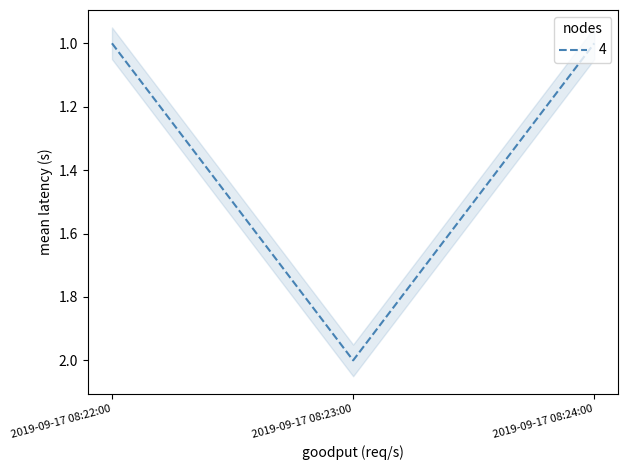

What is the value of the 3rd point from the left?

1